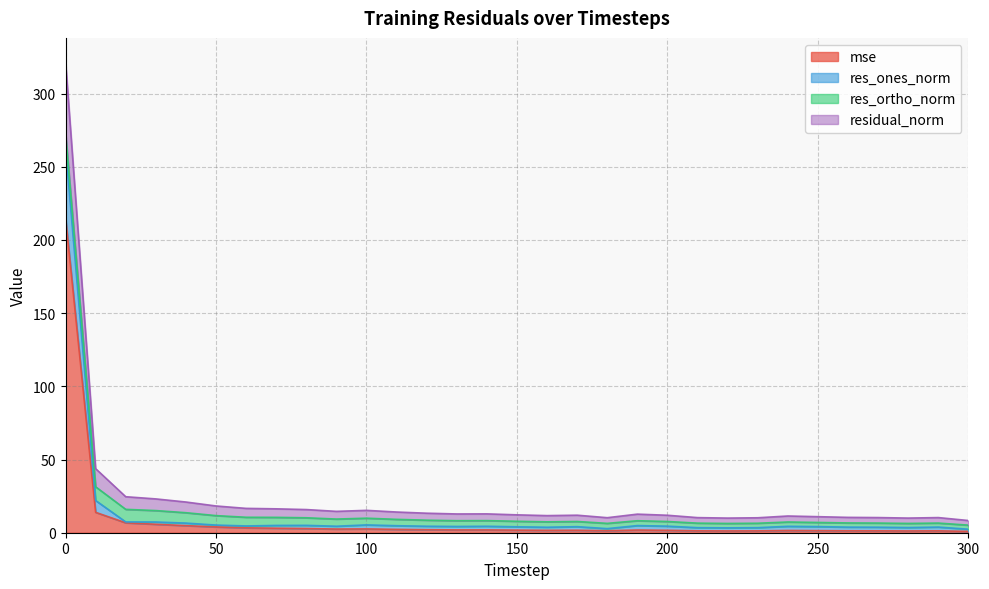

What is the approximate value of mse at 170?

1.7